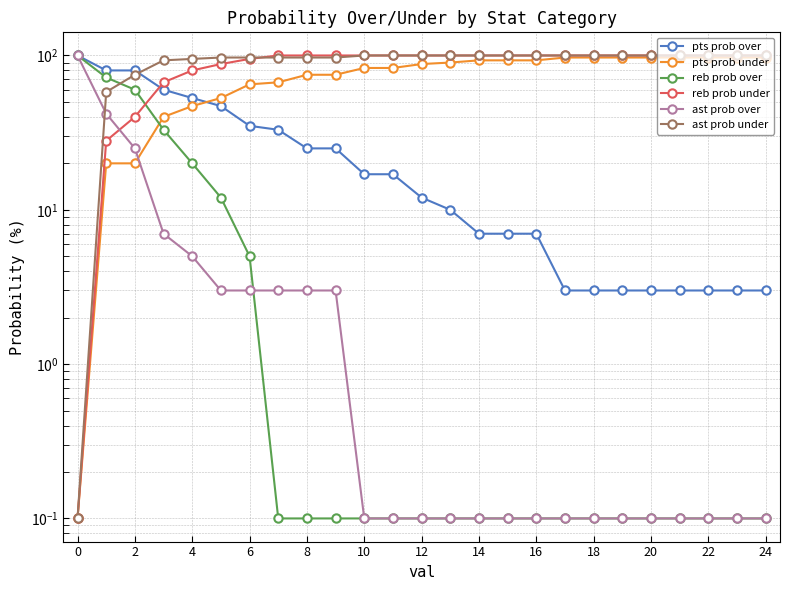

At which label does pts prob under first exceed 88?

13